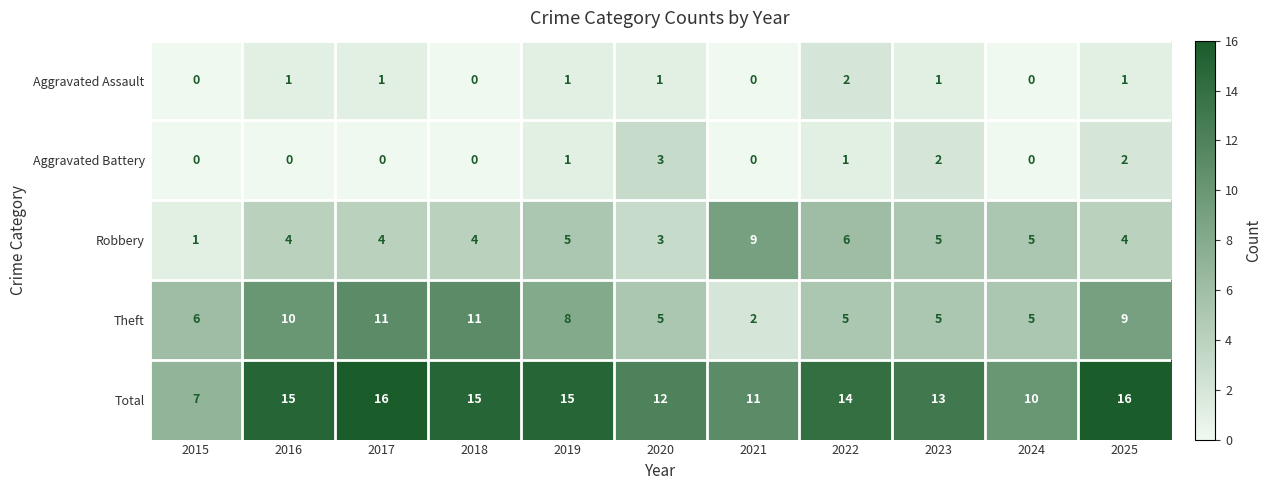

What is the difference between the highest and lowest values at 2015?

7